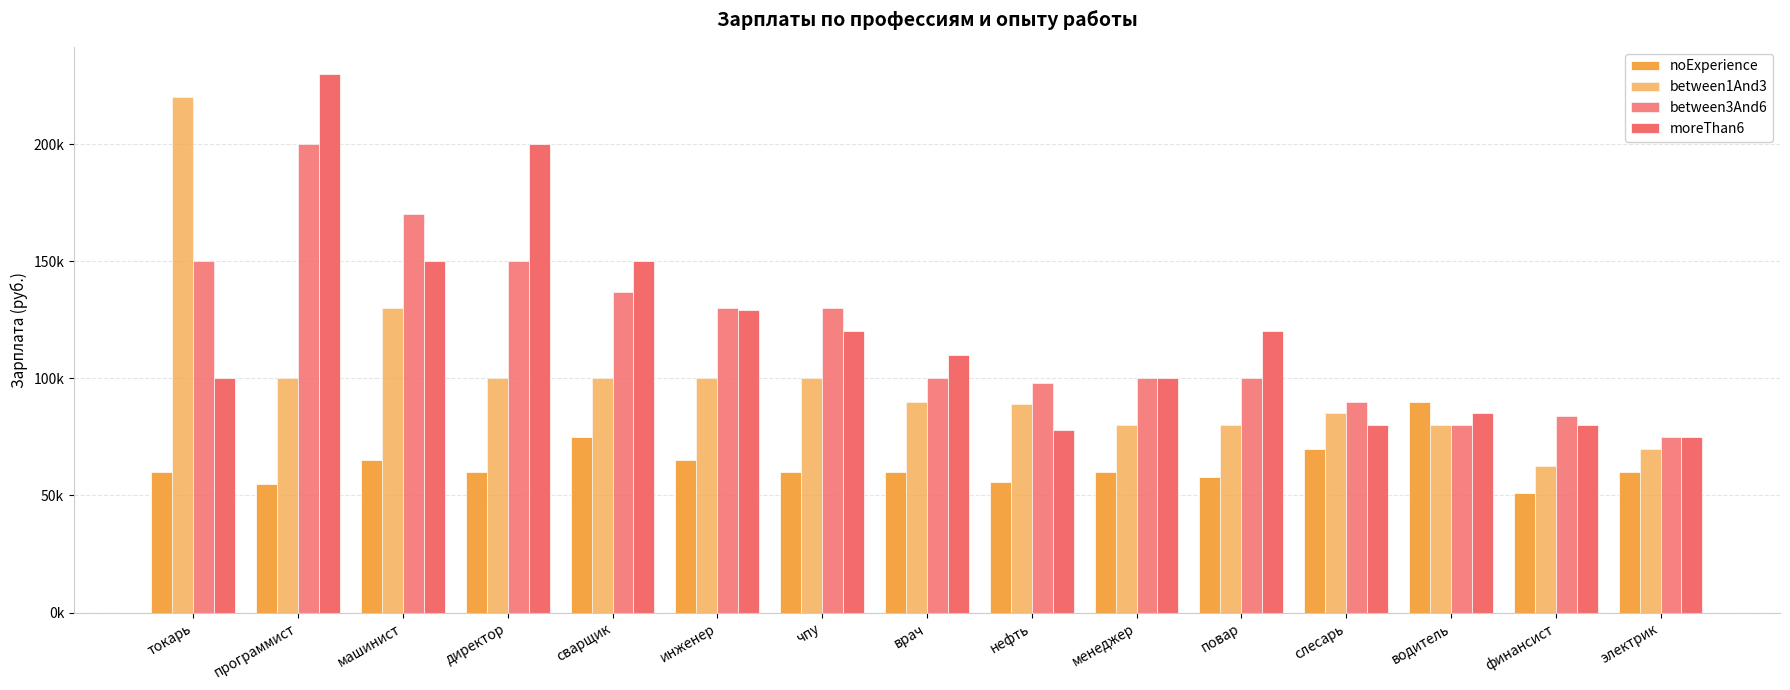

What is the value of the between3And6 bar at the 2nd from the left?

200000